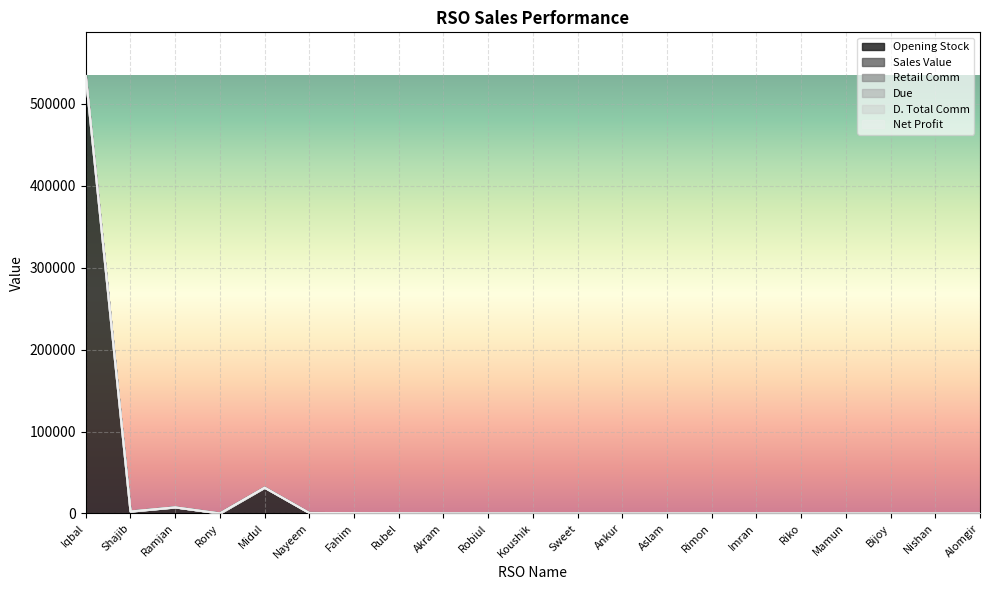

Reading left to right, what are all the values shown in this chart?

Opening Stock: Iqbal=533926	Shajib=2355	Ramjan=7410	Rony=0	Midul=31450	Nayeem=529	Fahim=335	Rubel=158	Akram=0	Robiul=0	Koushik=0	Sweet=0	Ankur=0	Aslam=0	Rimon=0	Imran=0	Riko=0	Mamun=0	Bijoy=0	Nishan=0	Alomgir=0
Sales Value: Iqbal=0	Shajib=0	Ramjan=0	Rony=0	Midul=0	Nayeem=0	Fahim=0	Rubel=0	Akram=0	Robiul=0	Koushik=0	Sweet=0	Ankur=0	Aslam=0	Rimon=0	Imran=0	Riko=0	Mamun=0	Bijoy=0	Nishan=0	Alomgir=0
Retail Comm: Iqbal=0	Shajib=0	Ramjan=0	Rony=0	Midul=0	Nayeem=0	Fahim=0	Rubel=0	Akram=0	Robiul=0	Koushik=0	Sweet=0	Ankur=0	Aslam=0	Rimon=0	Imran=0	Riko=0	Mamun=0	Bijoy=0	Nishan=0	Alomgir=0
Due: Iqbal=0	Shajib=0	Ramjan=0	Rony=0	Midul=0	Nayeem=0	Fahim=0	Rubel=0	Akram=0	Robiul=0	Koushik=0	Sweet=0	Ankur=0	Aslam=0	Rimon=0	Imran=0	Riko=0	Mamun=0	Bijoy=0	Nishan=0	Alomgir=0
D. Total Comm: Iqbal=0	Shajib=0	Ramjan=0	Rony=0	Midul=0	Nayeem=0	Fahim=0	Rubel=0	Akram=0	Robiul=0	Koushik=0	Sweet=0	Ankur=0	Aslam=0	Rimon=0	Imran=0	Riko=0	Mamun=0	Bijoy=0	Nishan=0	Alomgir=0
Net Profit: Iqbal=0	Shajib=0	Ramjan=0	Rony=0	Midul=0	Nayeem=0	Fahim=0	Rubel=0	Akram=0	Robiul=0	Koushik=0	Sweet=0	Ankur=0	Aslam=0	Rimon=0	Imran=0	Riko=0	Mamun=0	Bijoy=0	Nishan=0	Alomgir=0